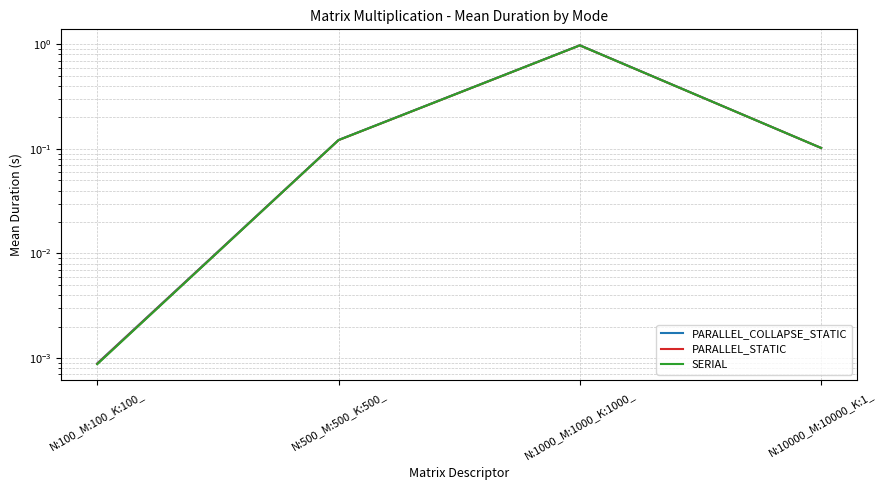

Which series has the largest total across all categories?

PARALLEL_COLLAPSE_STATIC